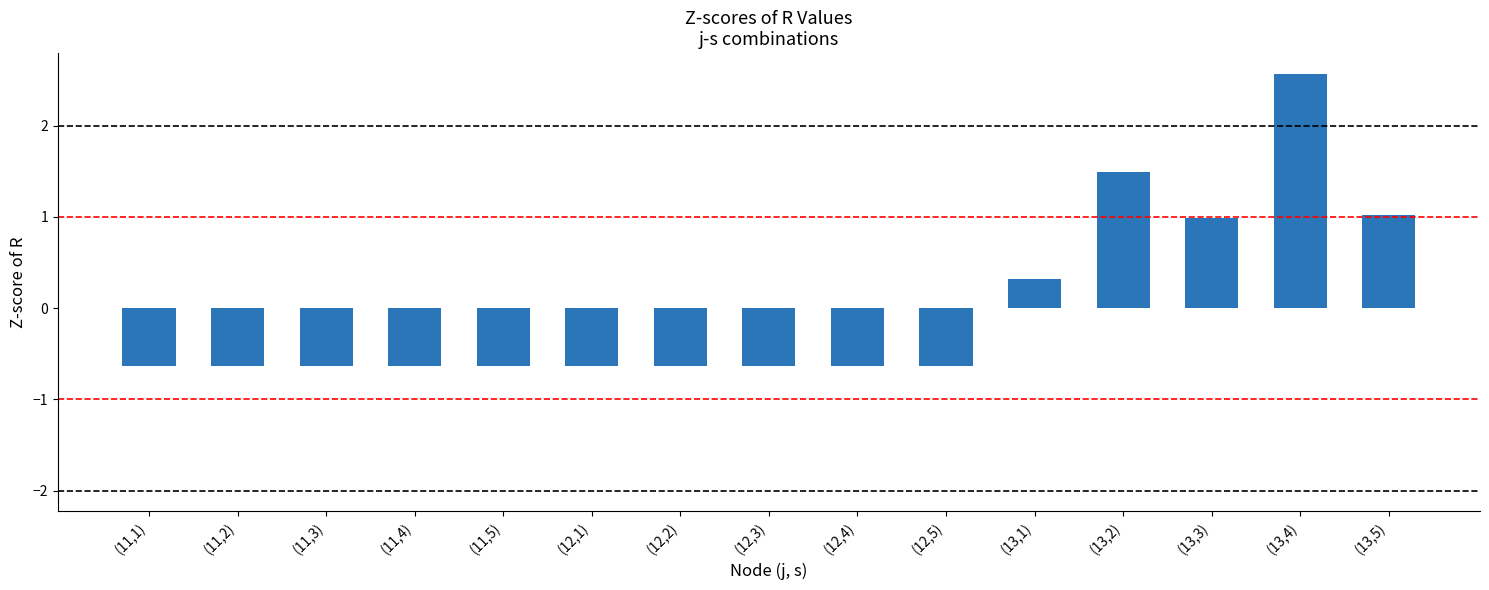

Reading left to right, list all the values displayed in this chart.

-0.6	-0.6	-0.6	-0.6	-0.6	-0.6	-0.6	-0.6	-0.6	-0.6	0.3	1.5	1.0	2.6	1.0